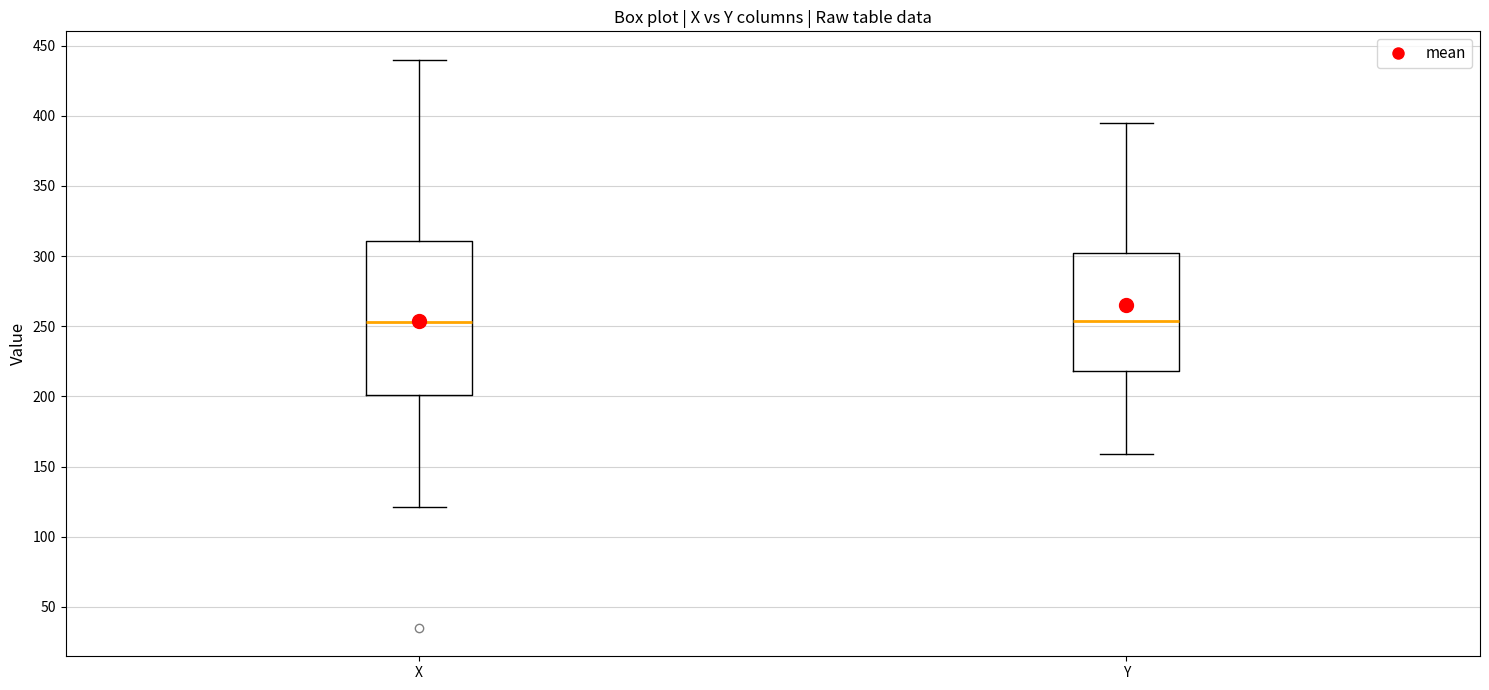

Where is the lower edge of the box for Y on the y-axis? The values are not printed on the chart, so give them approximately, as read against the axis.

220